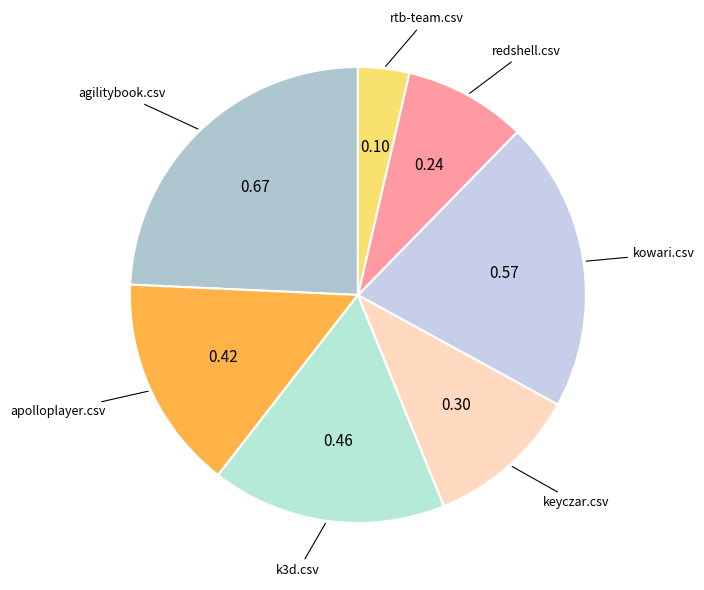

Count the number of slices in the pie.

7